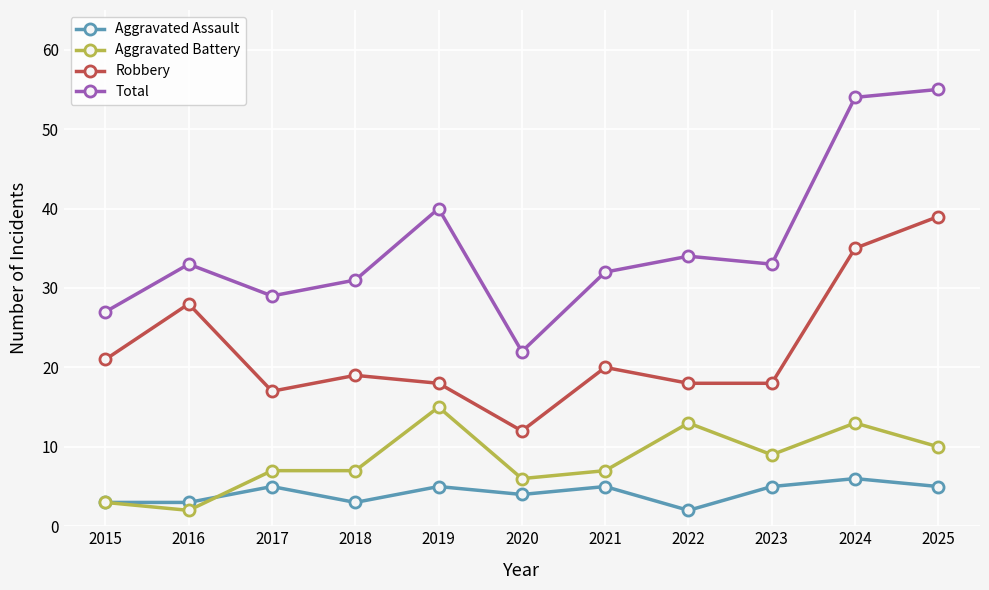

Rank the series by their maximum value, from lowest to highest.

Aggravated Assault, Aggravated Battery, Robbery, Total